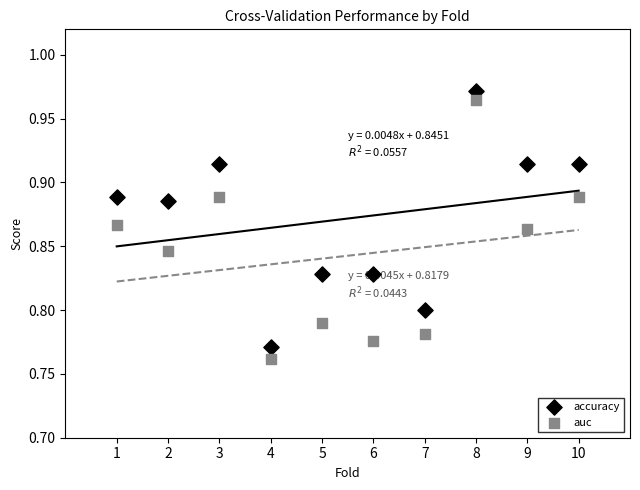

Across all data points, what is the range of X values (max minus min)?

9.0